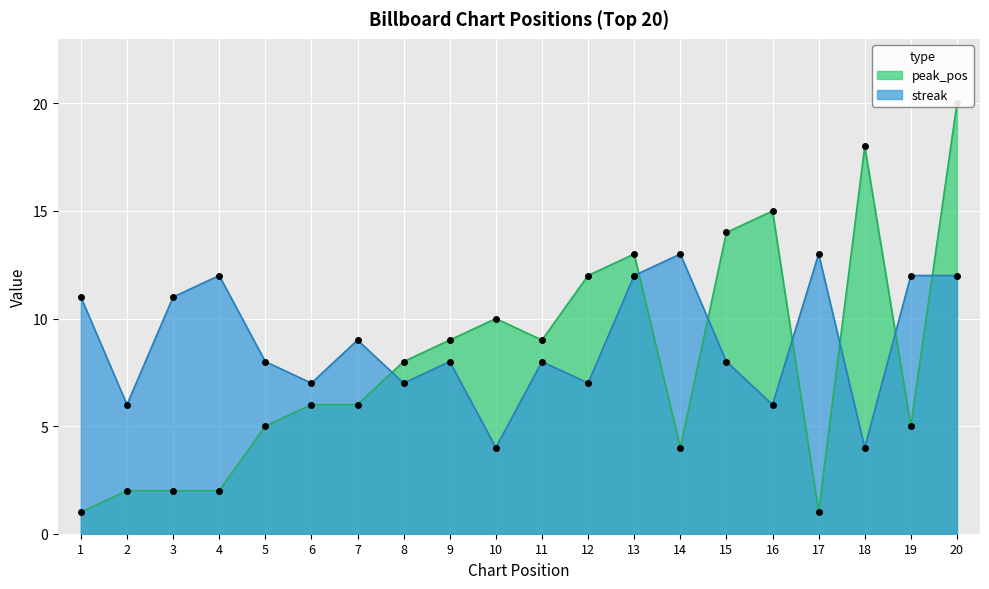

Reading right to left, transcribe all the data shown in this chart.

peak_pos: 20=20	19=5	18=18	17=1	16=15	15=14	14=4	13=13	12=12	11=9	10=10	9=9	8=8	7=6	6=6	5=5	4=2	3=2	2=2	1=1
streak: 20=12	19=12	18=4	17=13	16=6	15=8	14=13	13=12	12=7	11=8	10=4	9=8	8=7	7=9	6=7	5=8	4=12	3=11	2=6	1=11